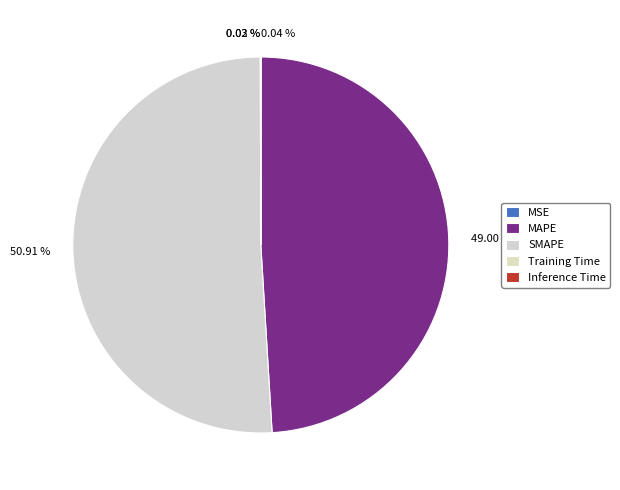

What is the majority slice?

SMAPE